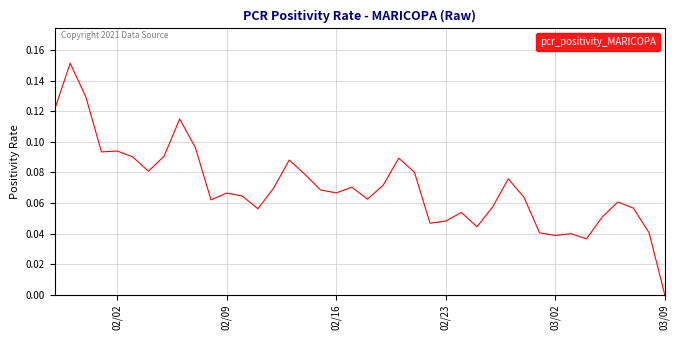

How many interior local valleys (lower than both neighbors) does the data have?

10